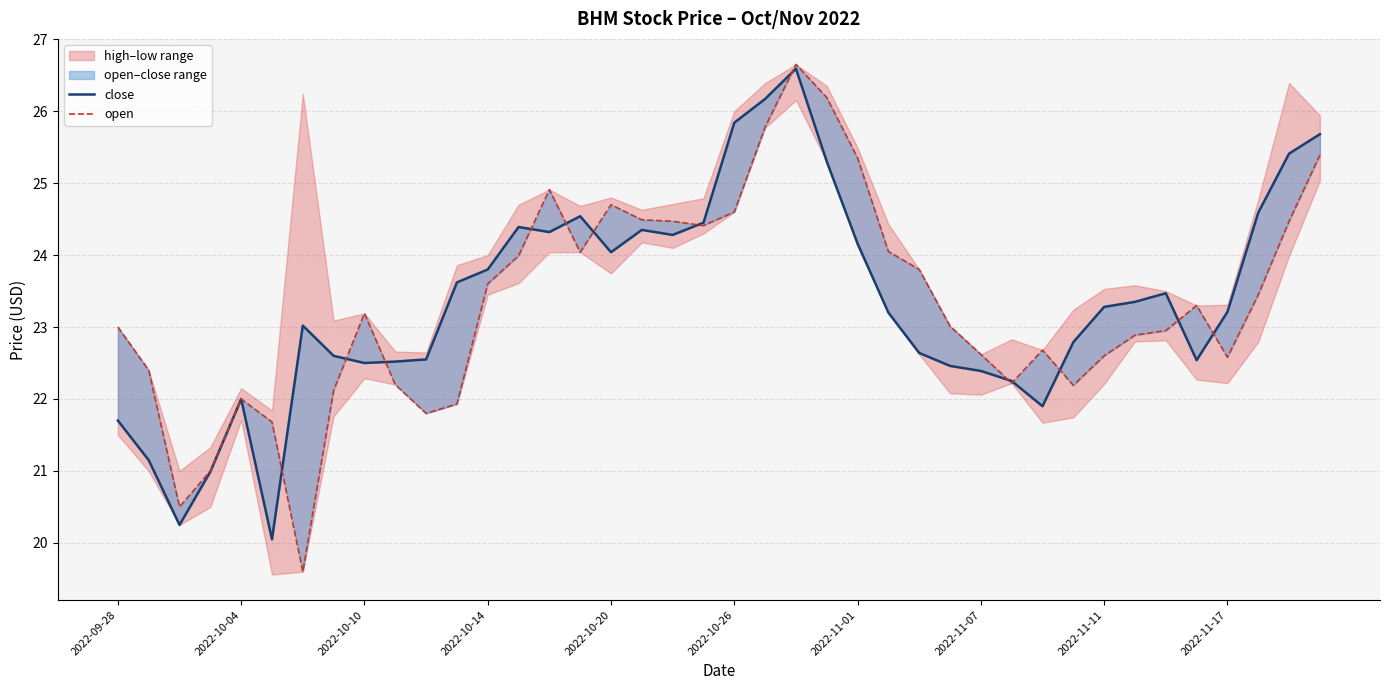

True or false: close has a value of 41.7 at 2022-11-01.

False